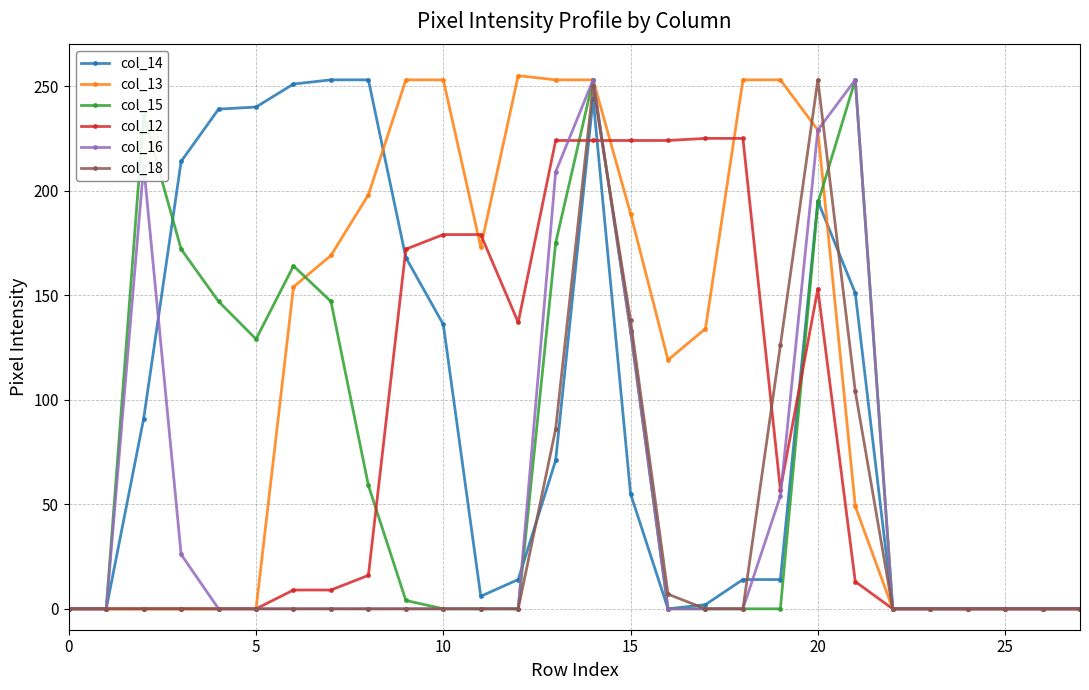

Which series has the largest total across all categories?

col_13